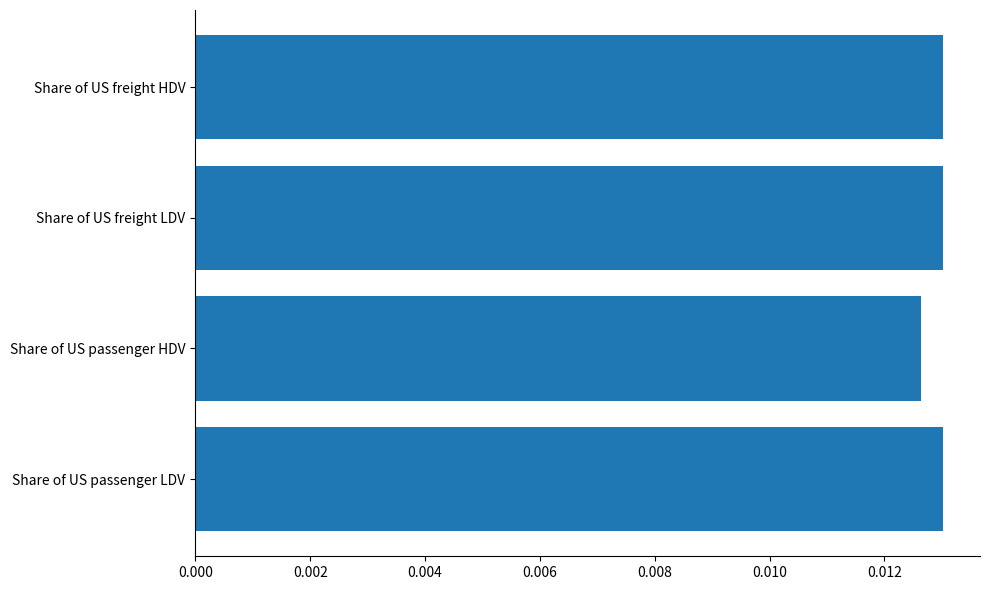

Are the bars grouped side by side (vs. stacked)?

No